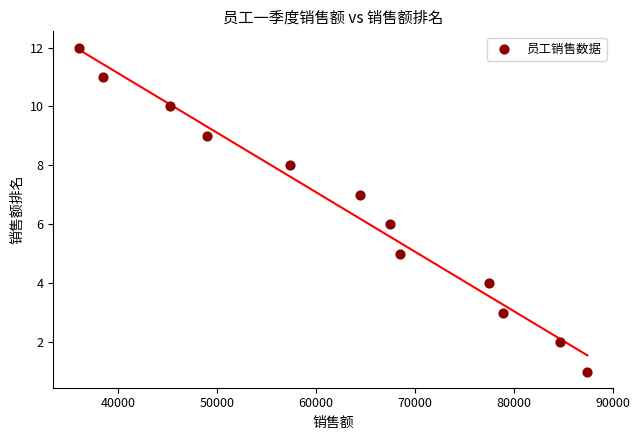

What is the average X value?

62921